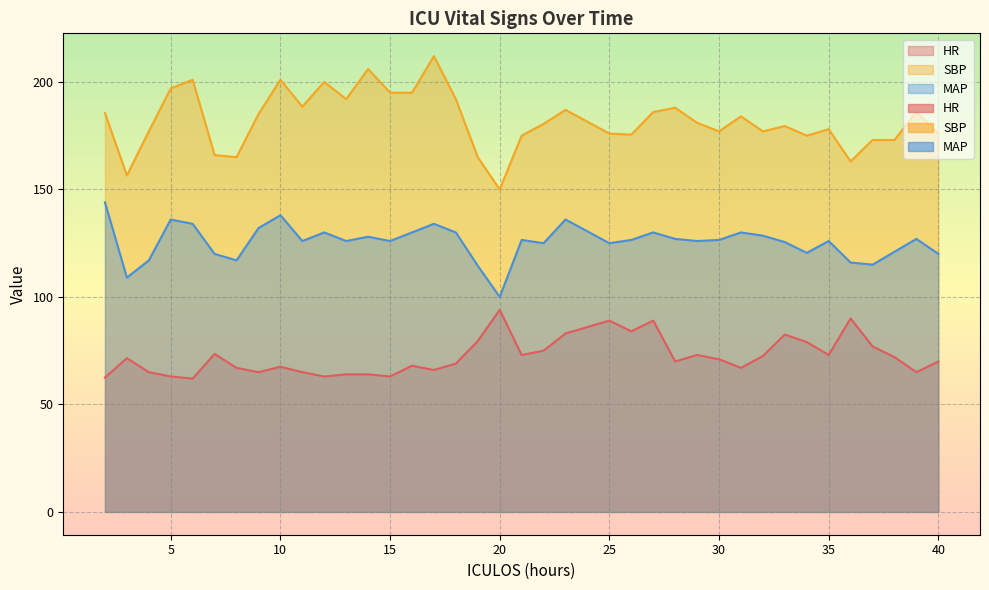

At which category does SBP reach its first local valley?

3